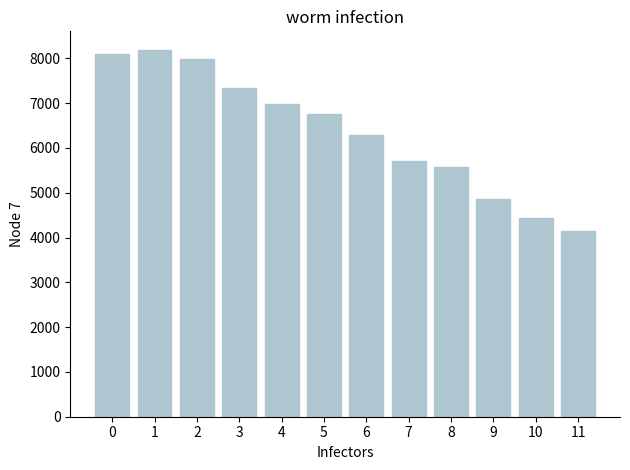

List the labels in order of value, largest first.

1, 0, 2, 3, 4, 5, 6, 7, 8, 9, 10, 11